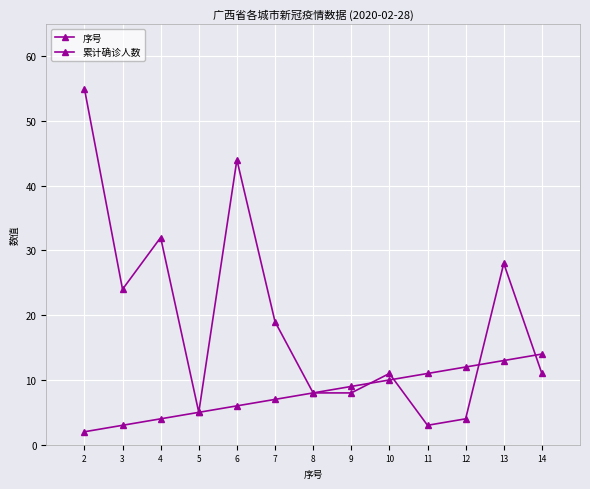

What is the lowest value of the 累计确诊人数 series?

3